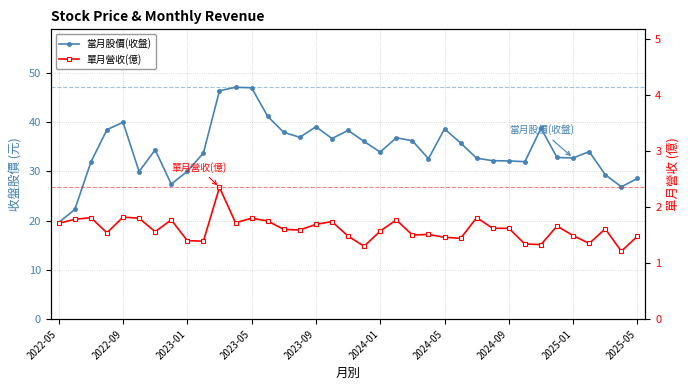

What is the difference between the highest and lowest values at 2022-09?

20.5